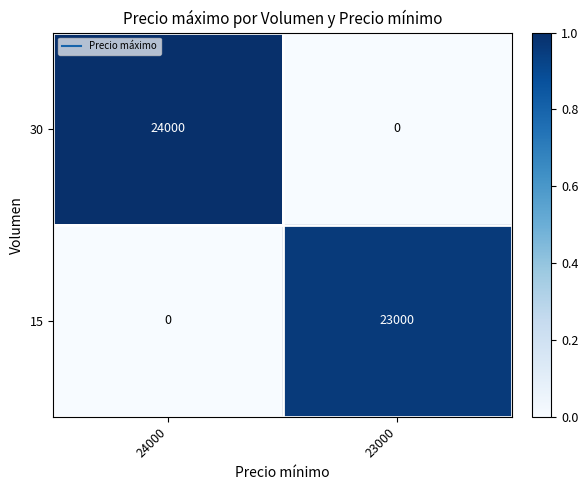

At which label does 15 reach its peak?

23000